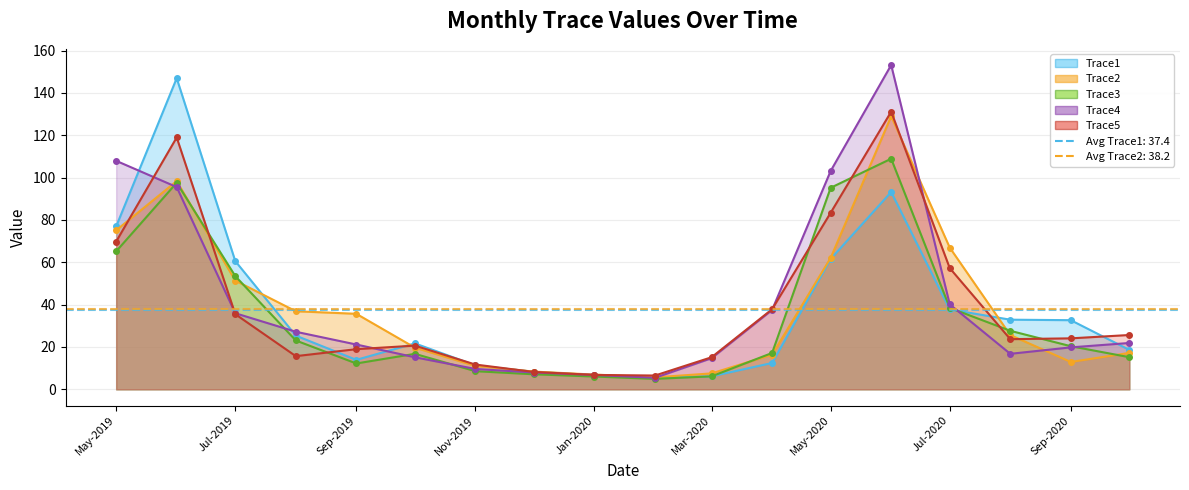

Between 2020-09 and 2020-02, which is larger?

2020-09